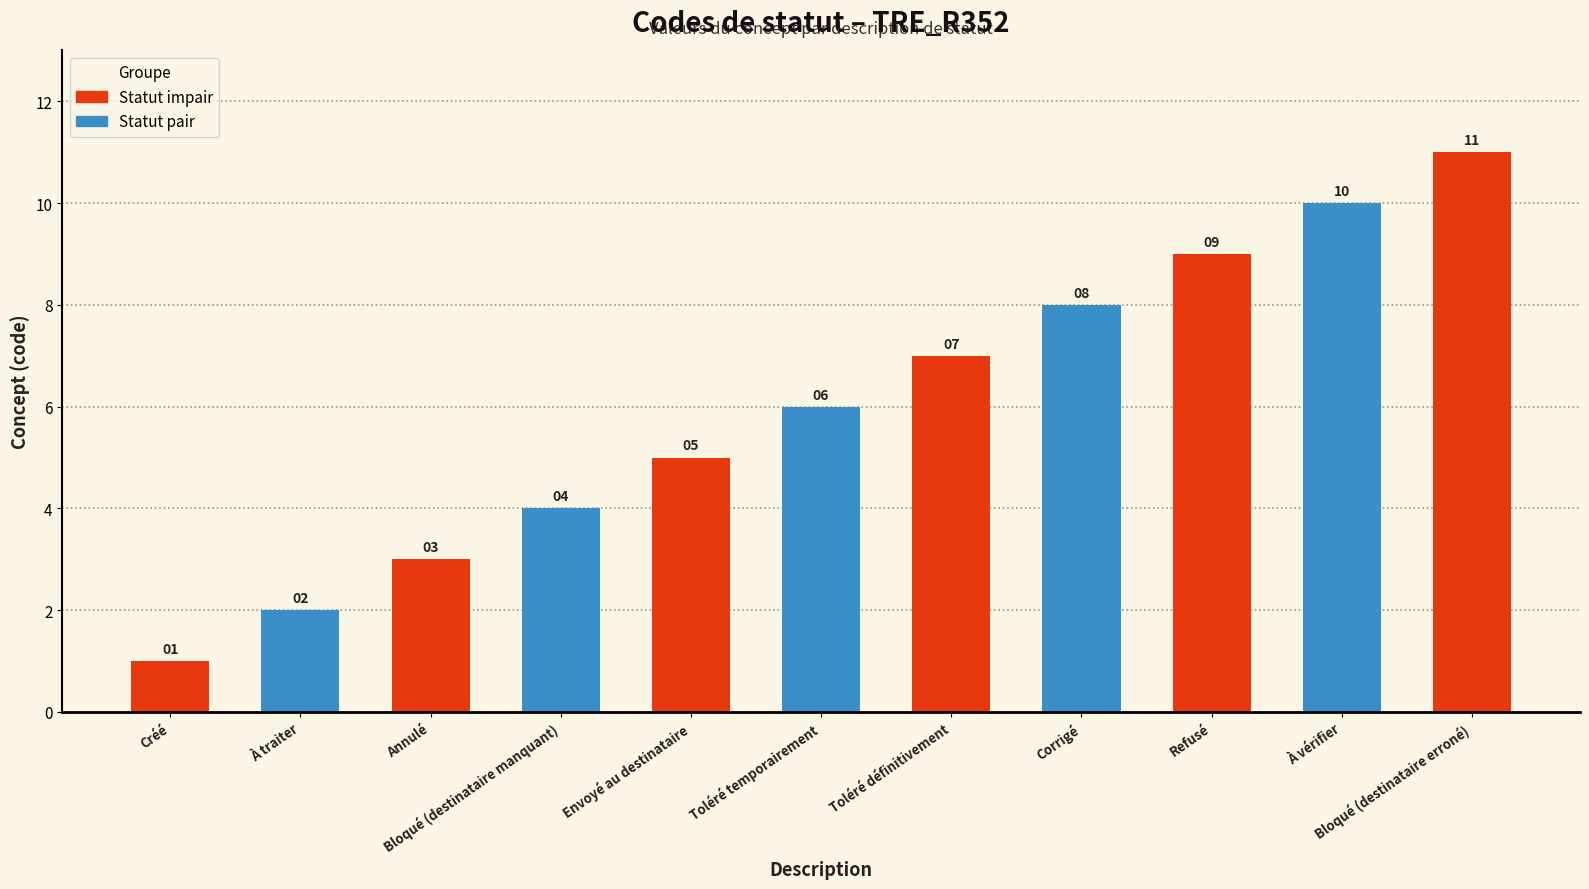

How many bars are there in total?

11